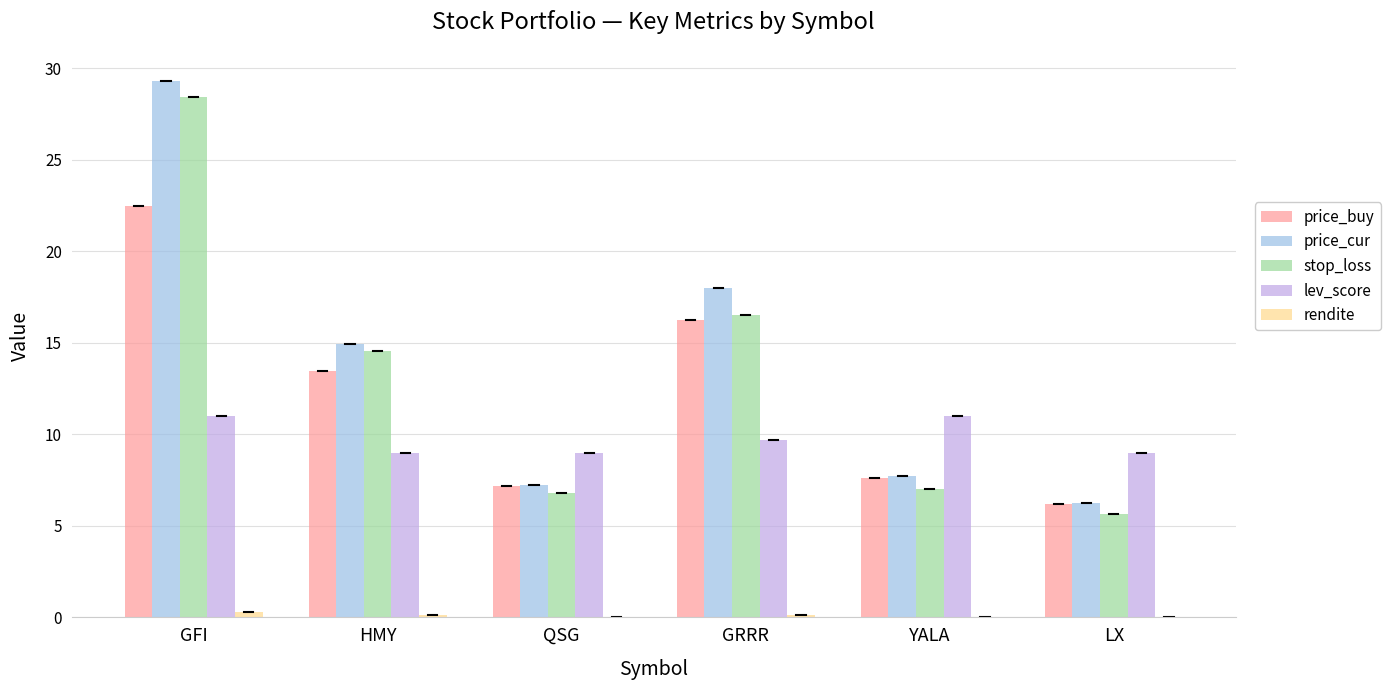

At which category is the sum across all series the highest?

GFI